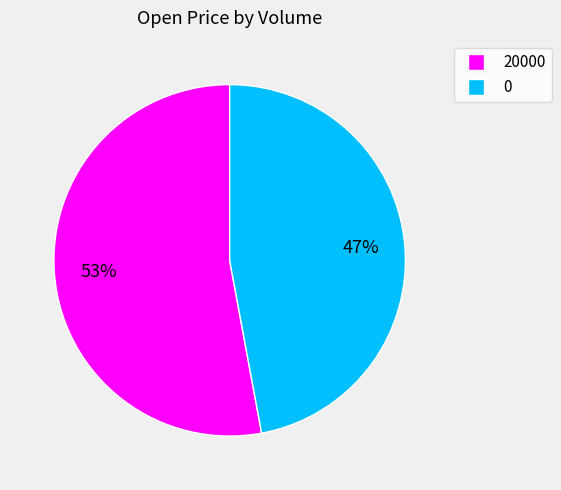

True or false: 0 accounts for 62% of the total.

False